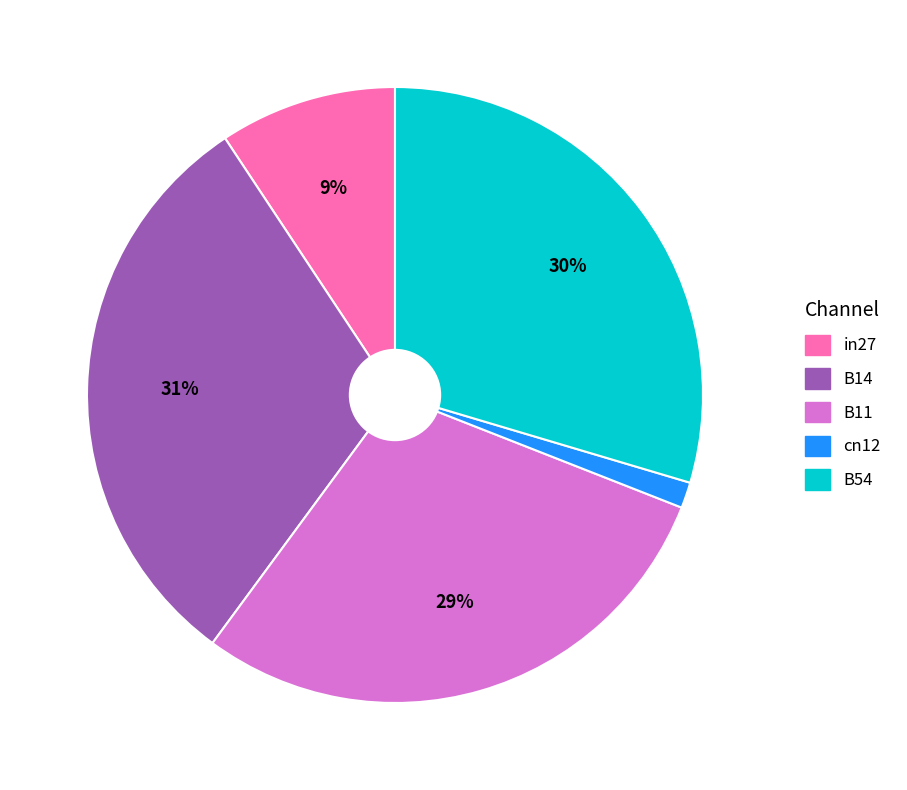

What is the smallest slice in the pie chart?

cn12